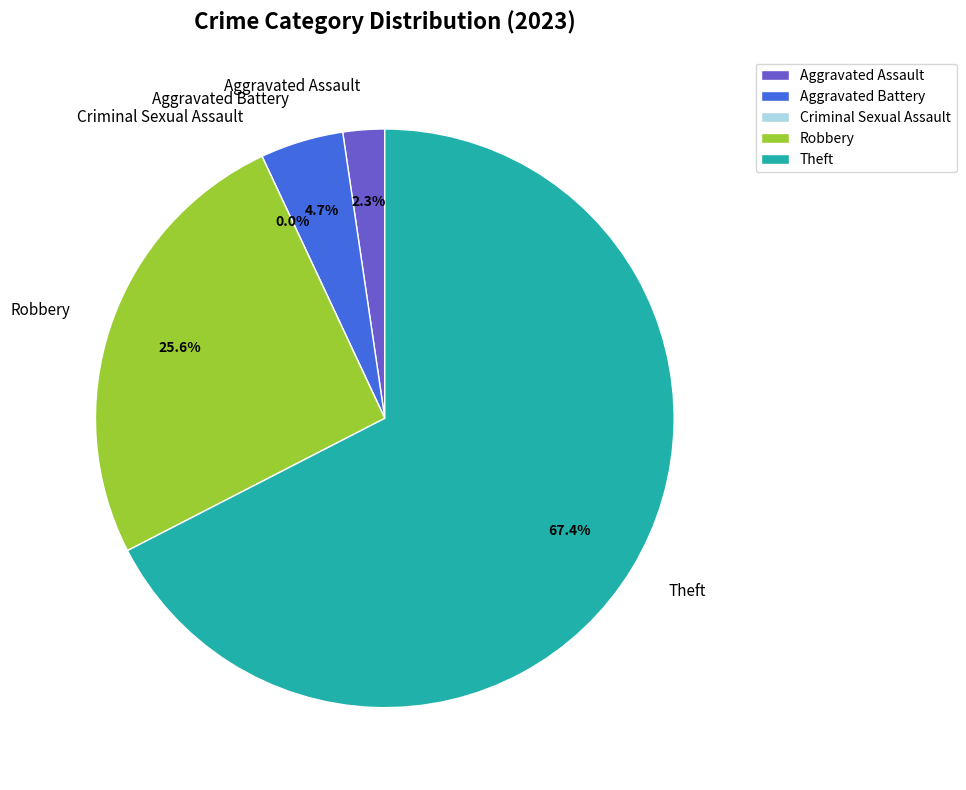

Is there any slice that represents more than half of the pie?

Yes